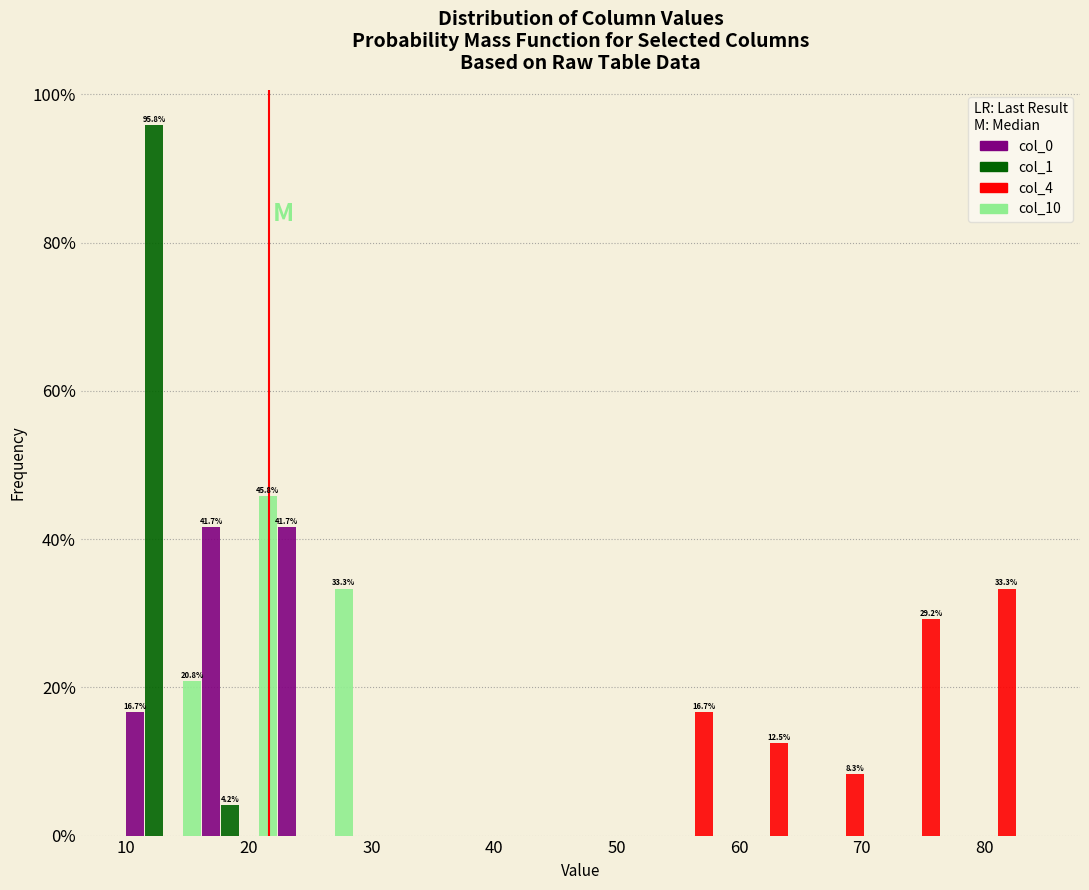

In the col_10 series, which range on the x-axis has the tallest bar?

16 to 22